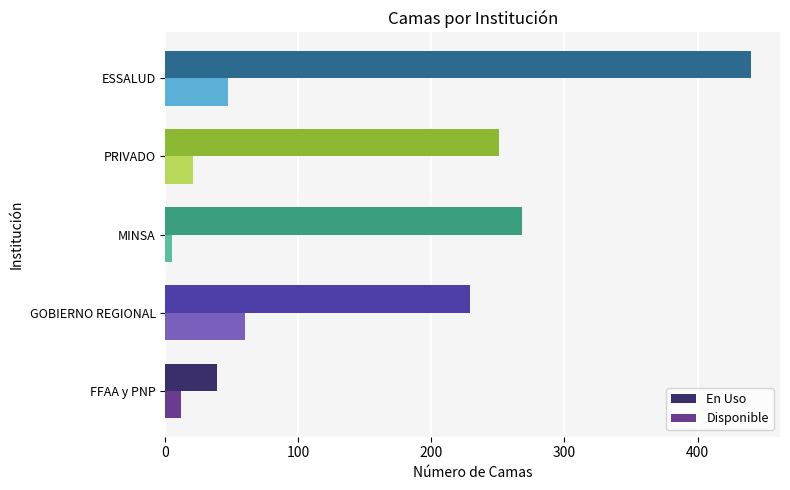

What is the difference between the maximum and second lowest values in the En Uso series?

211